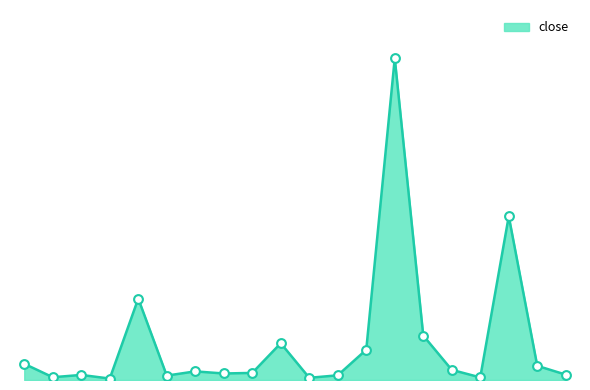

Is this an area chart (filled region under the line)?

Yes